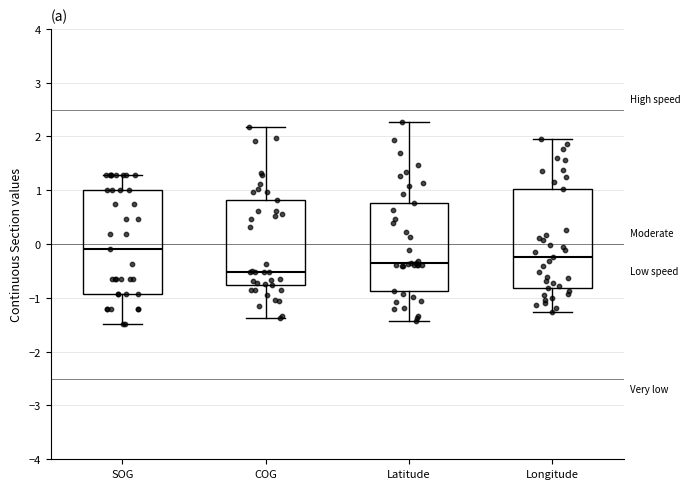

Where does the upper whisker of the box for Longitude end on the y-axis? The values are not printed on the chart, so give them approximately, as read against the axis.

2.0